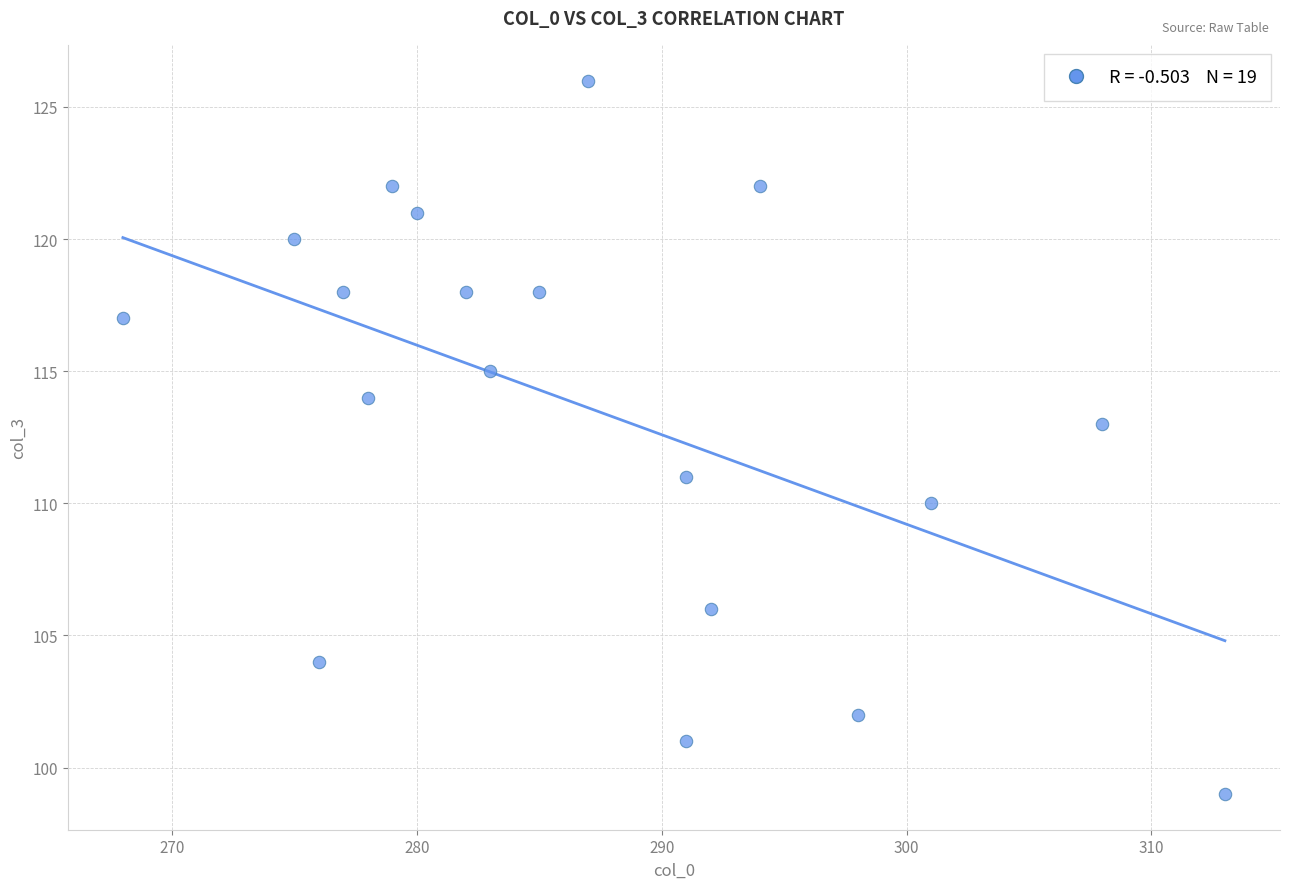

What is the range of X values (max minus min)?

45